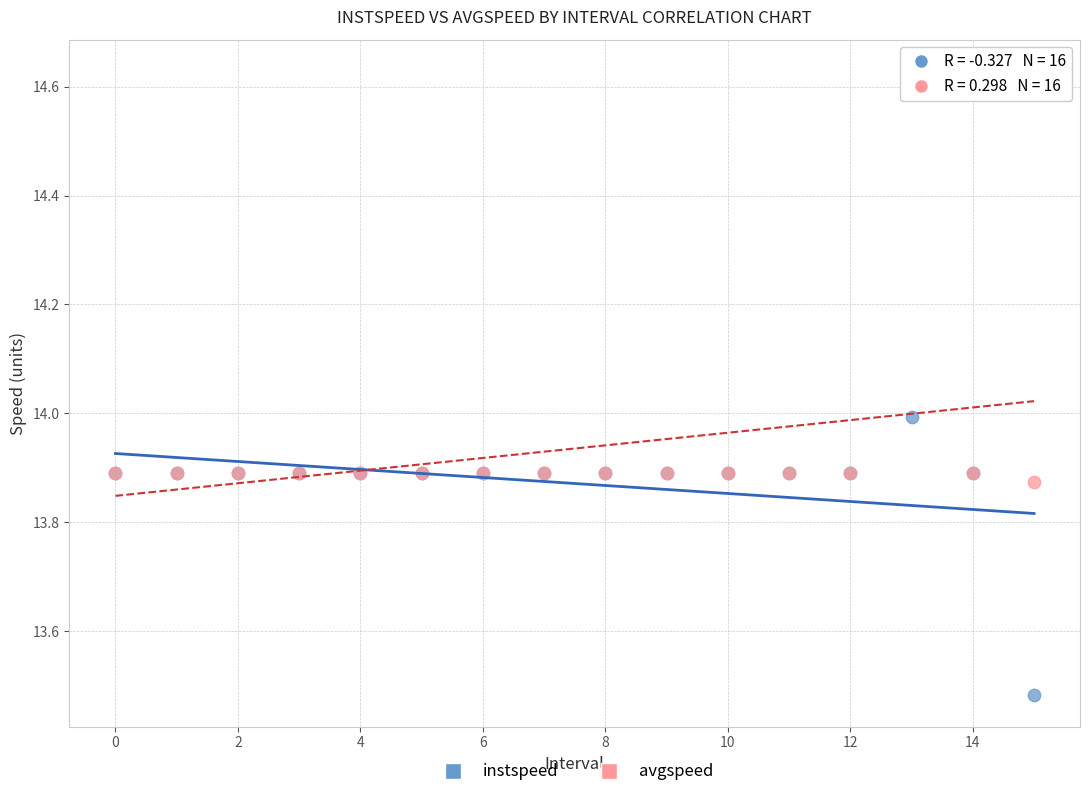

Which series has the largest Y range (max minus min)?

avgspeed